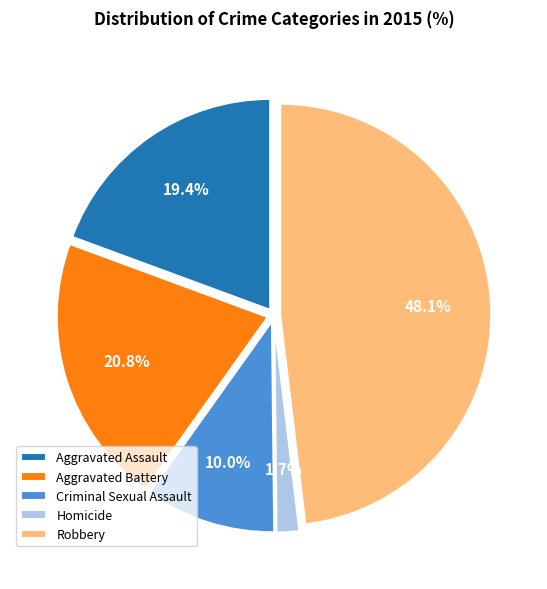

The Aggravated Battery slice represents 21% of the pie. True or false?

True